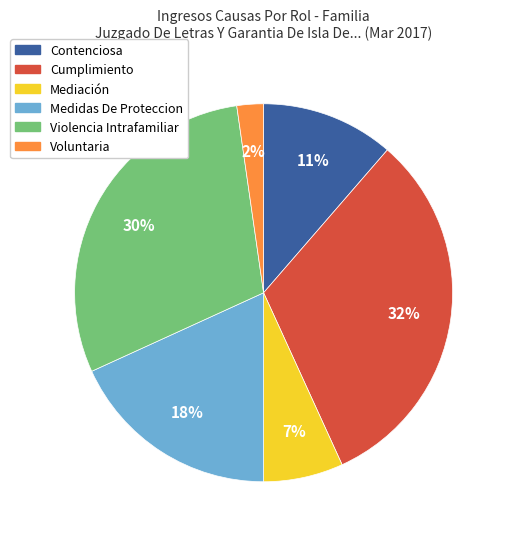

To the nearest percent, what is the difference between the largest and smallest slice percentages?

30%